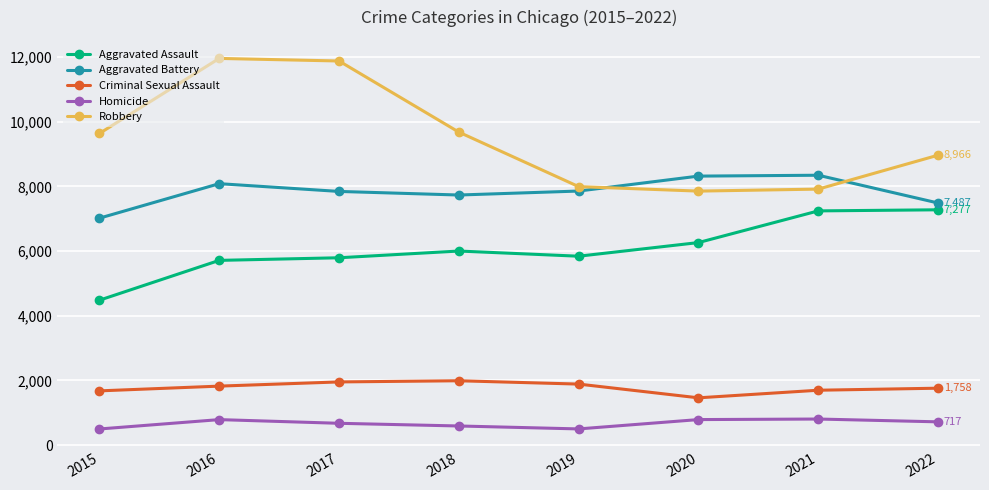

Is this an area chart (filled region under the line)?

No